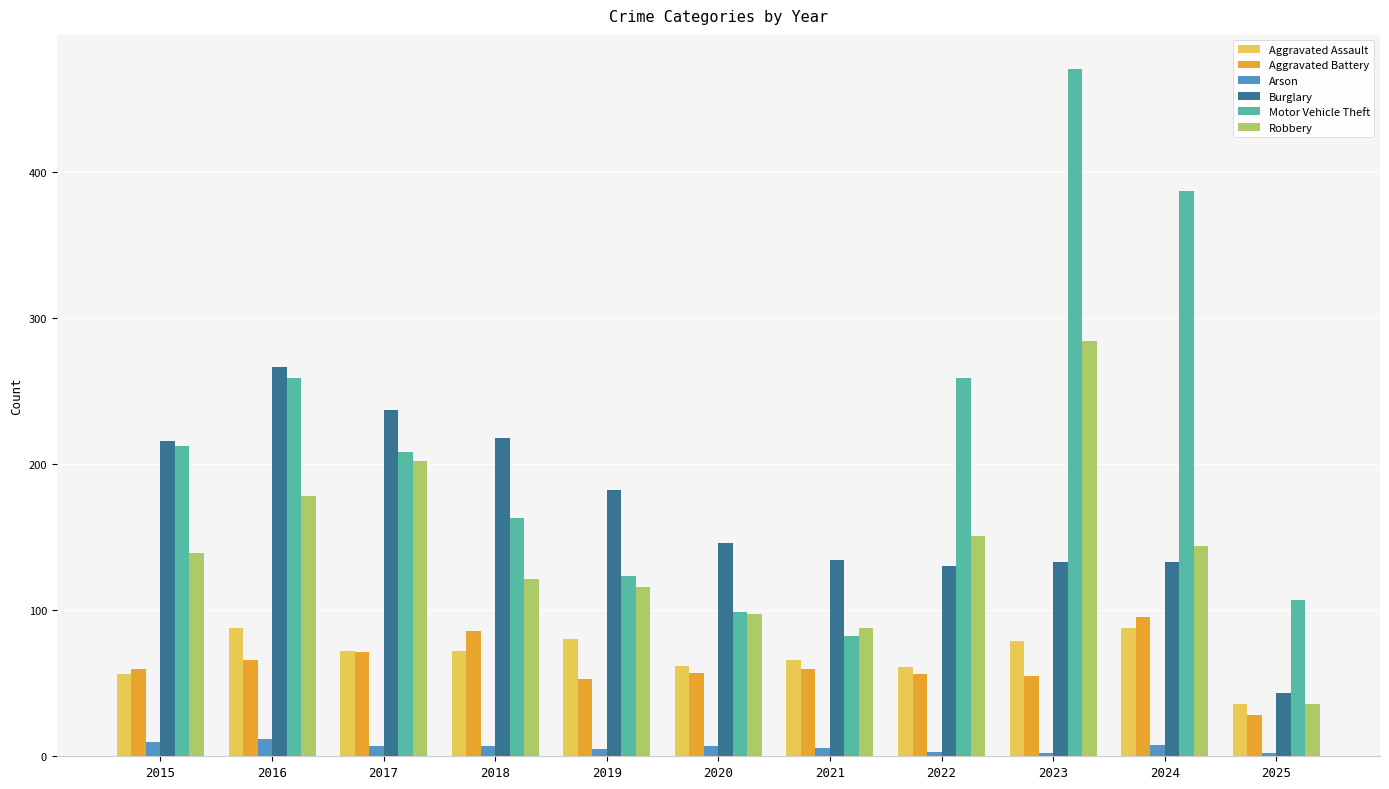

What is the sum of all Arson values?

69